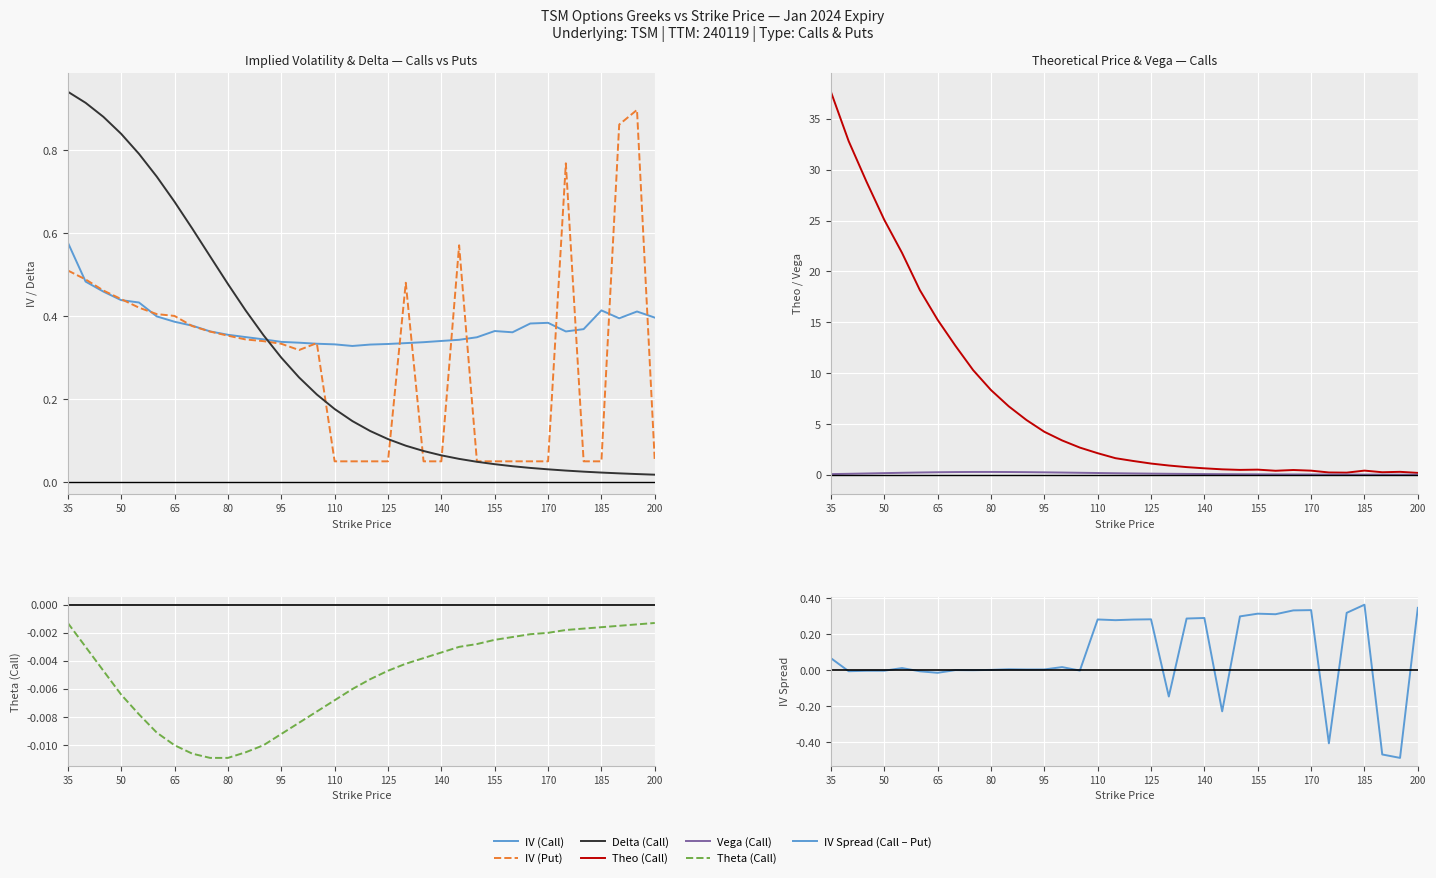

Does the chart display data point markers on the line(s)?

No